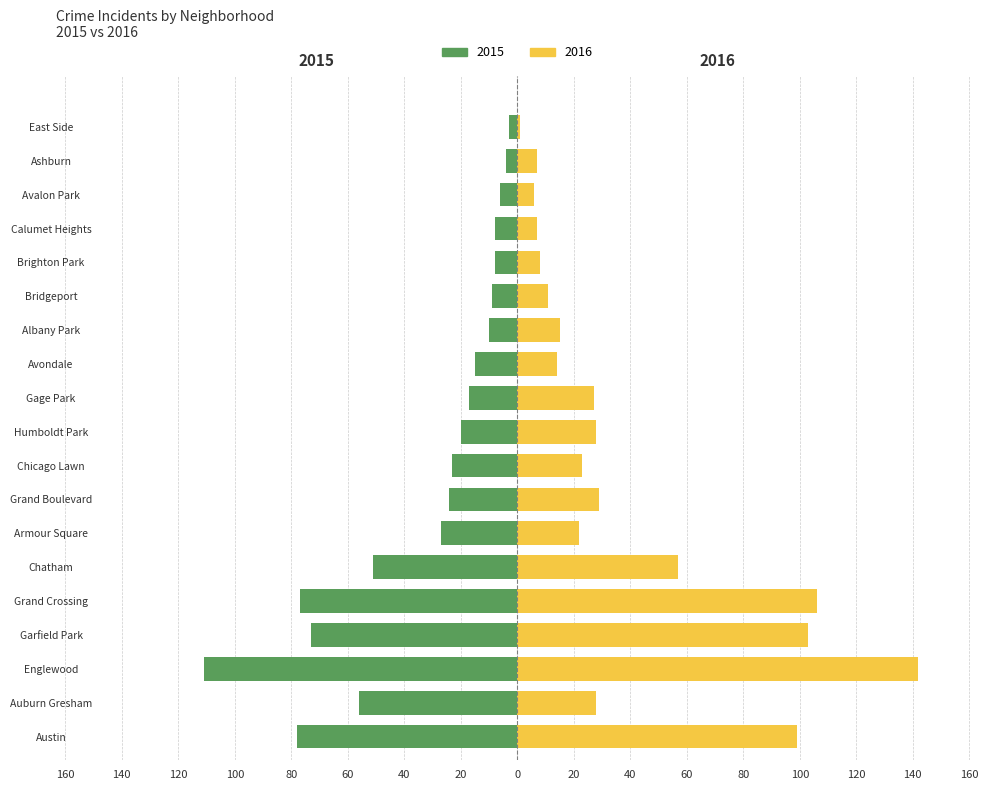

What is the average value of the 2015 (left) series?

-33